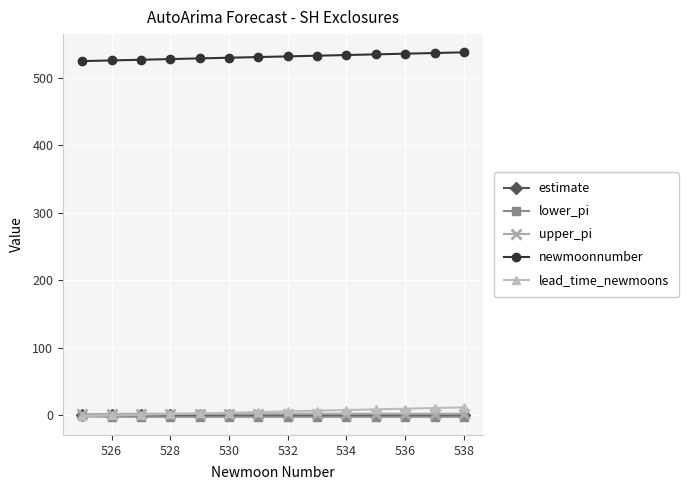

What is the highest value of the newmoonnumber series?

538.0